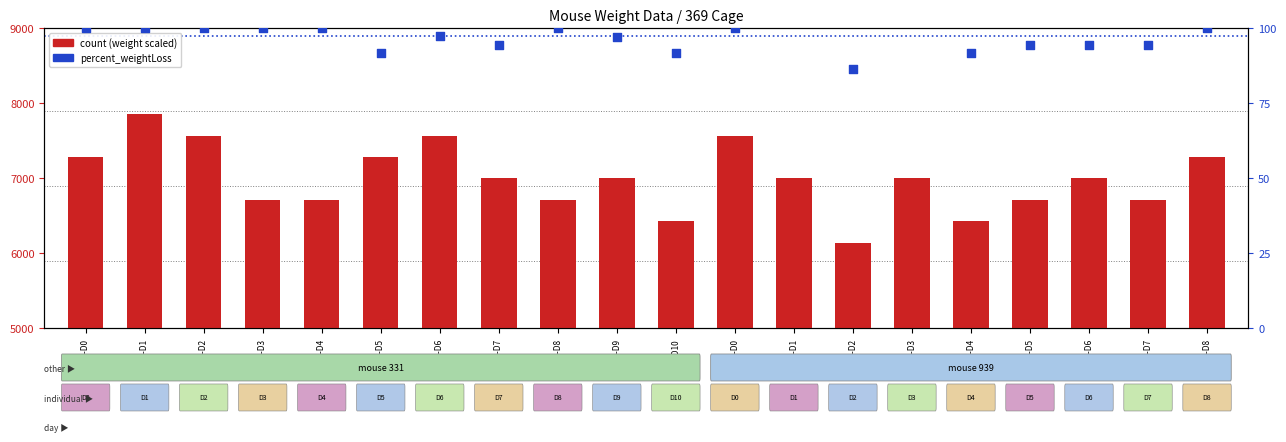

What are all the series names shown in the legend?

count (weight scaled), percent_weightLoss